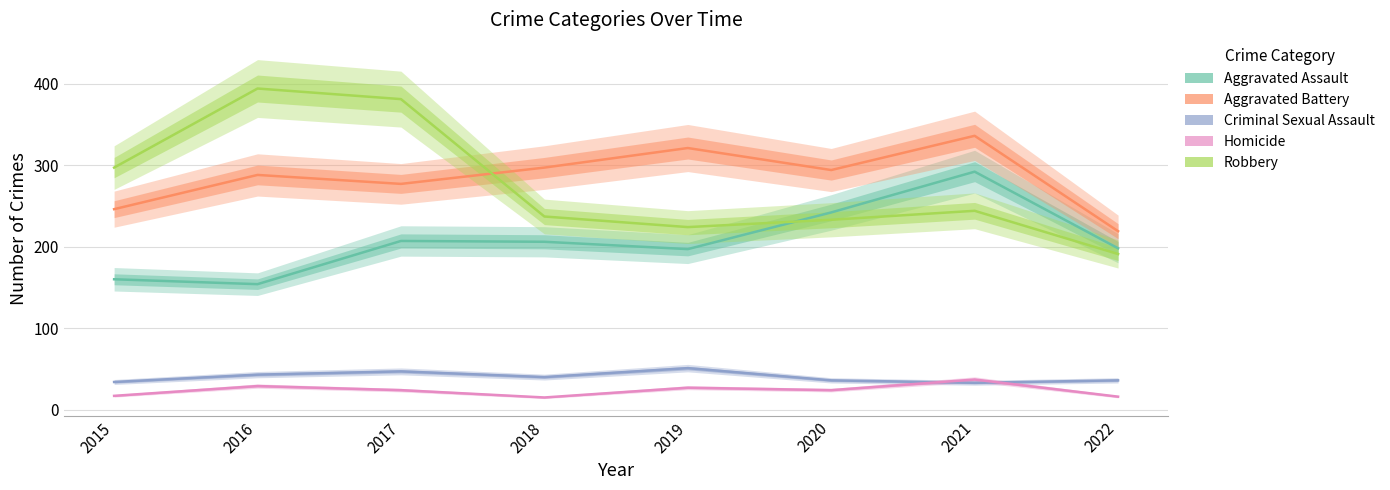

What is the value of the Aggravated Battery point at the 4th from the left?

297